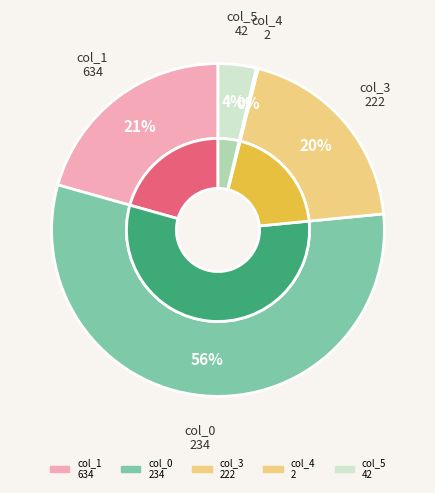

Does col_1: 634 represent more than half of the total?

Yes